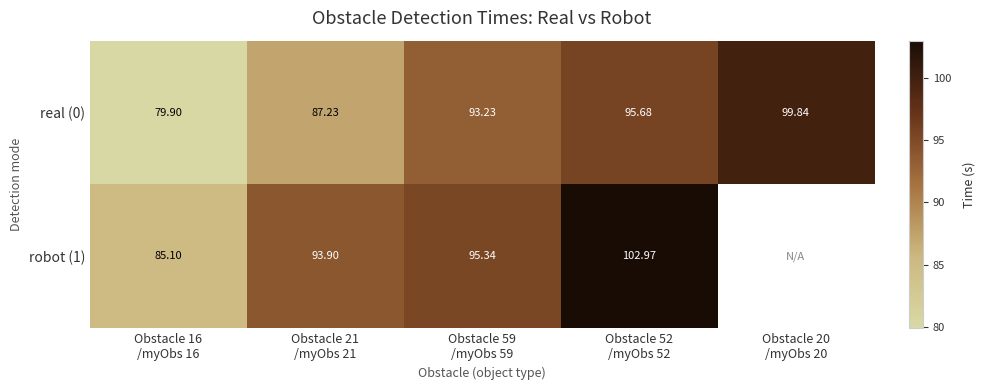

At how many categories does at least one series exceed 82?

5